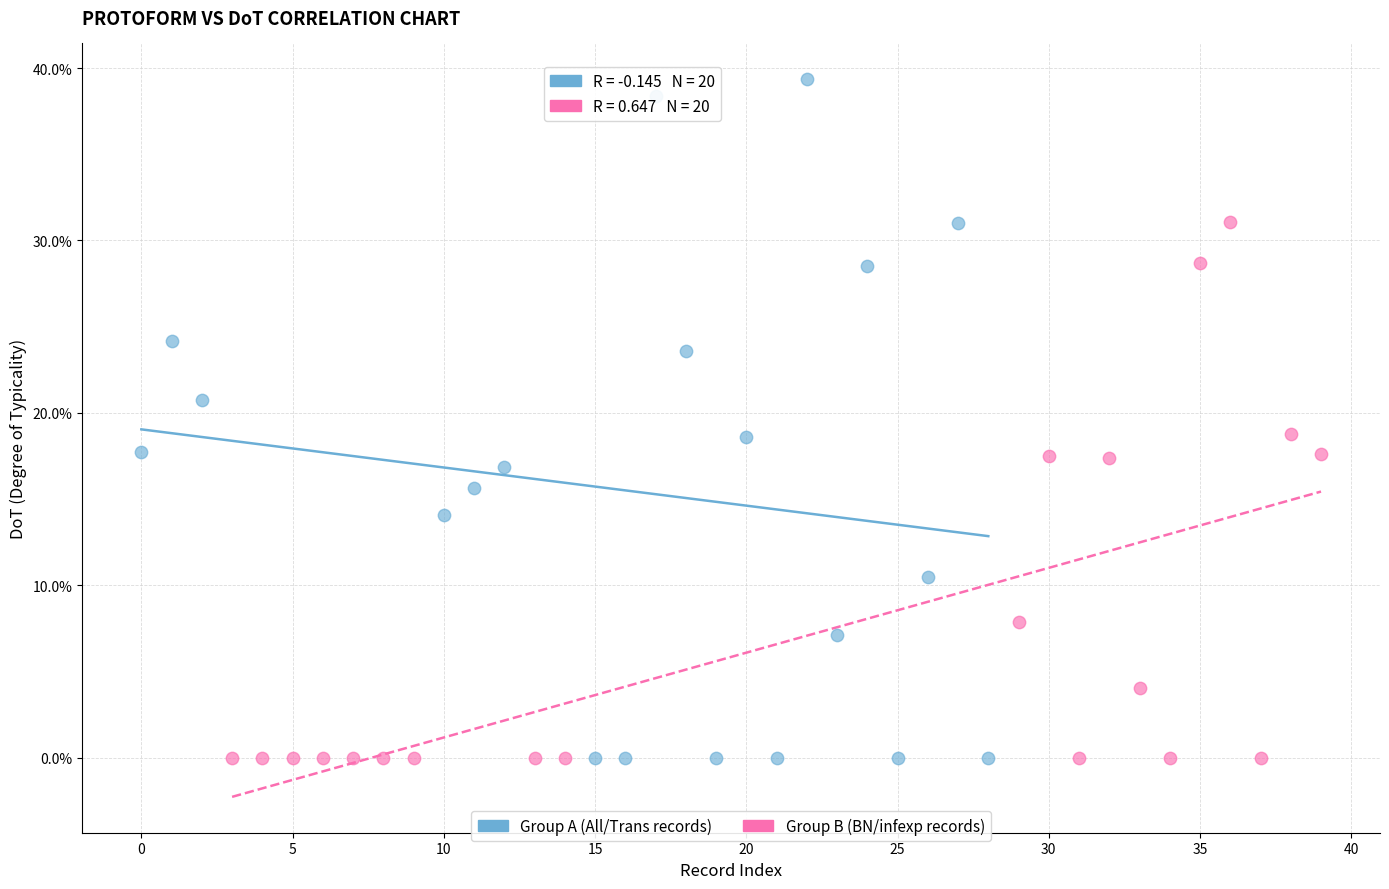

Which series has the widest spread of Y values?

Group A (All/Trans records)